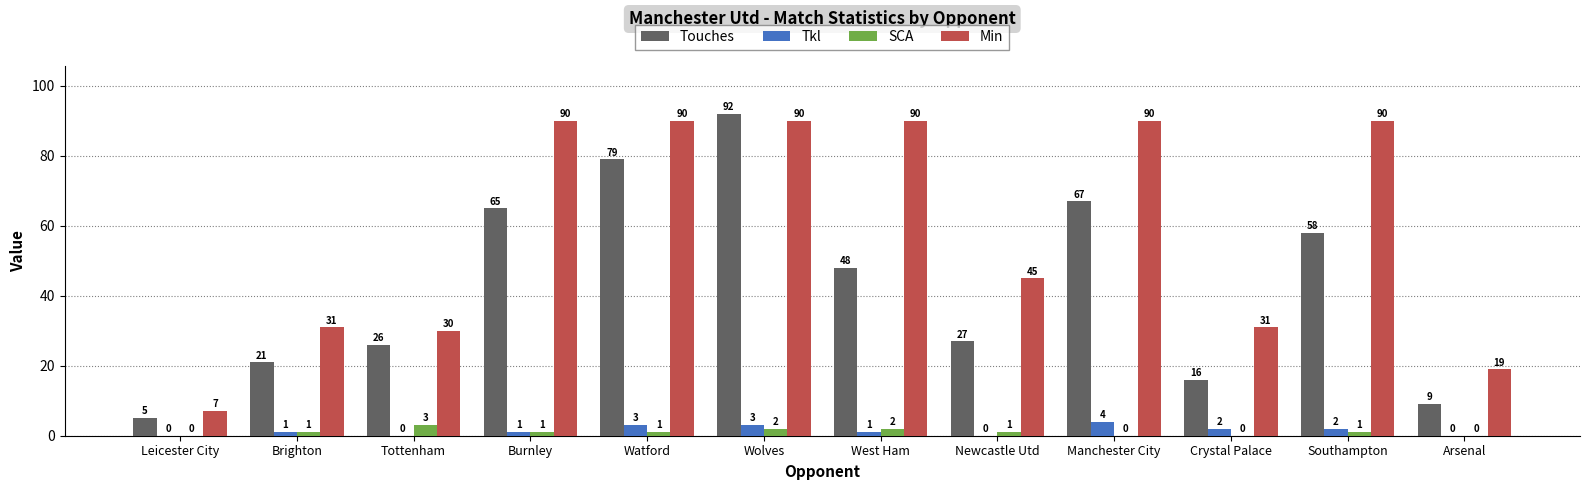

What value does the Touches series have at Tottenham?

26